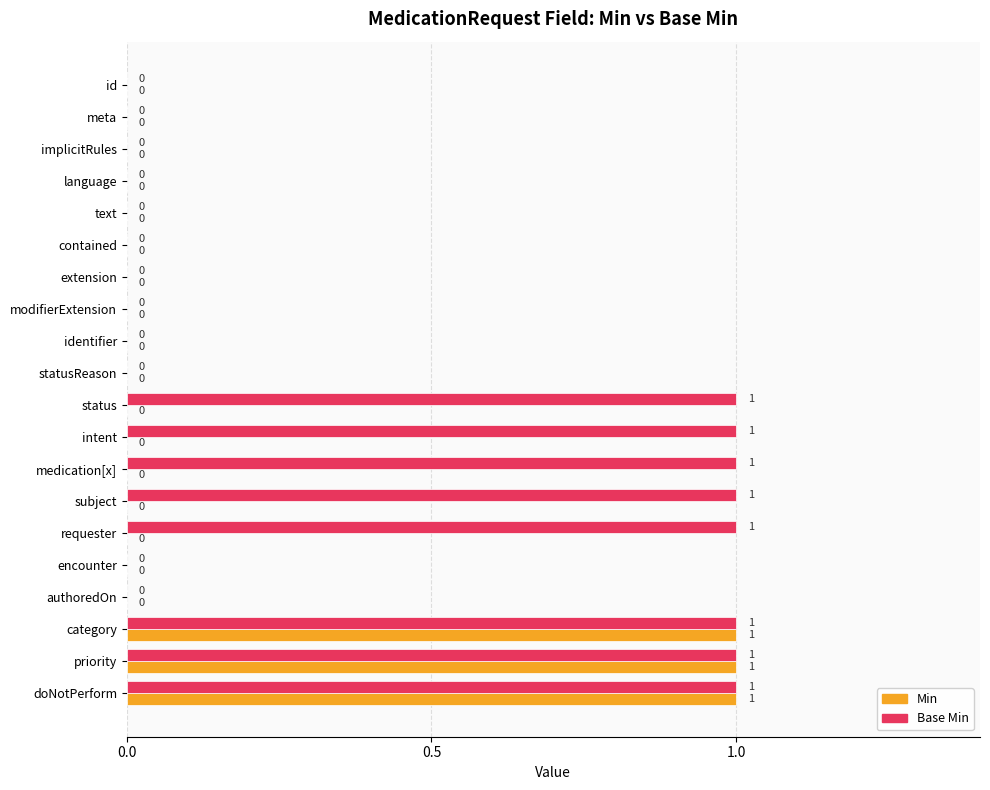

Is it true that Min equals 0 at intent?

True